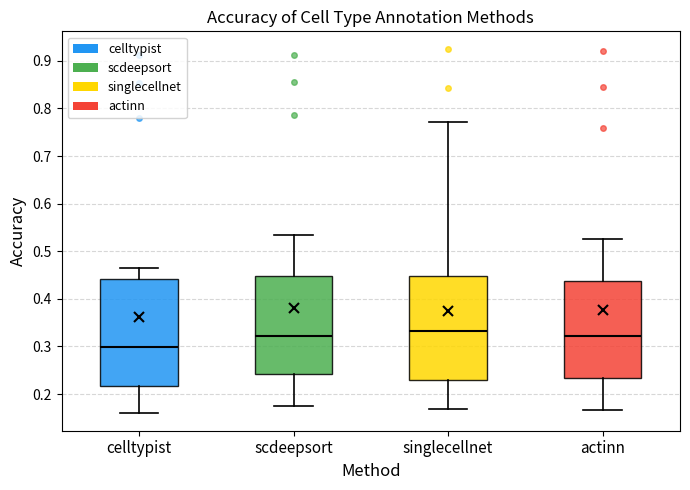

Where does the upper whisker of the box for actinn end on the y-axis? The values are not printed on the chart, so give them approximately, as read against the axis.

0.53